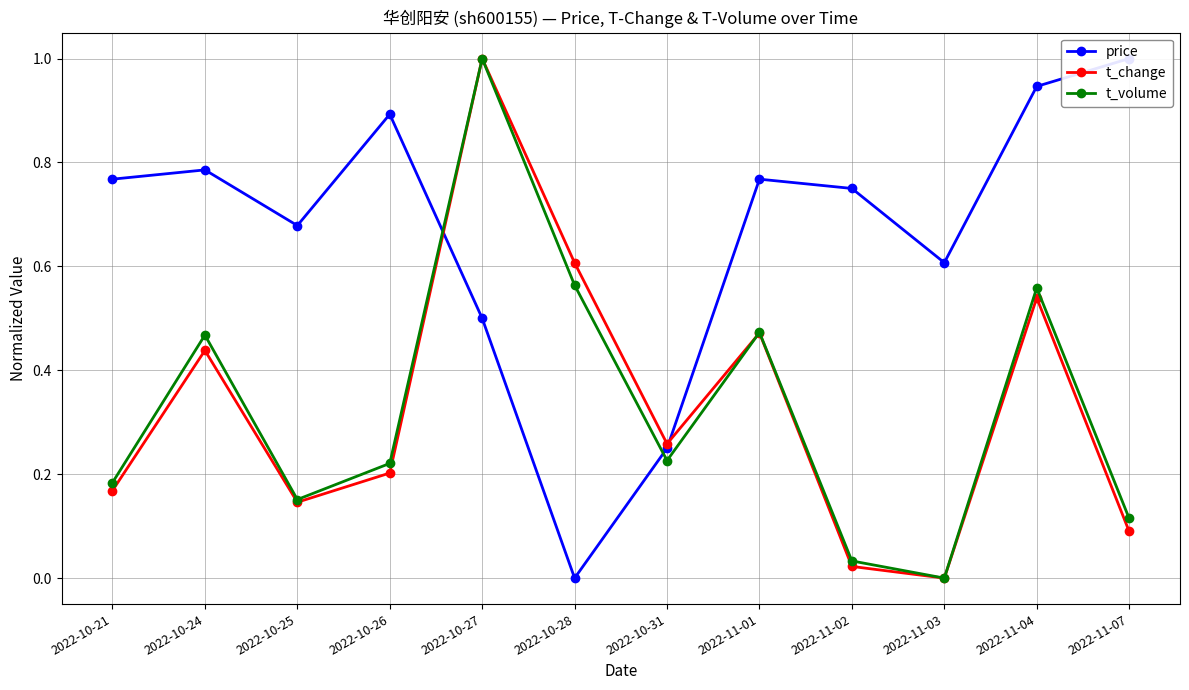

Which series has the widest spread of values?

price